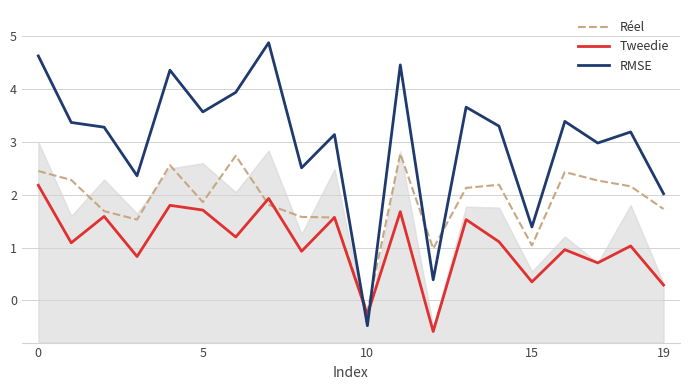

Reading left to right, what are all the values shown in this chart?

Réel: 2.5	2.3	1.7	1.5	2.6	1.9	2.7	1.8	1.6	1.6	-0.2	2.8	1.0	2.1	2.2	1.0	2.4	2.3	2.2	1.7
Tweedie: 2.2	1.1	1.6	0.8	1.8	1.7	1.2	1.9	0.9	1.6	-0.3	1.7	-0.6	1.5	1.1	0.3	1.0	0.7	1.0	0.3
RMSE: 4.6	3.4	3.3	2.4	4.4	3.6	3.9	4.9	2.5	3.1	-0.5	4.5	0.4	3.7	3.3	1.4	3.4	3.0	3.2	2.0